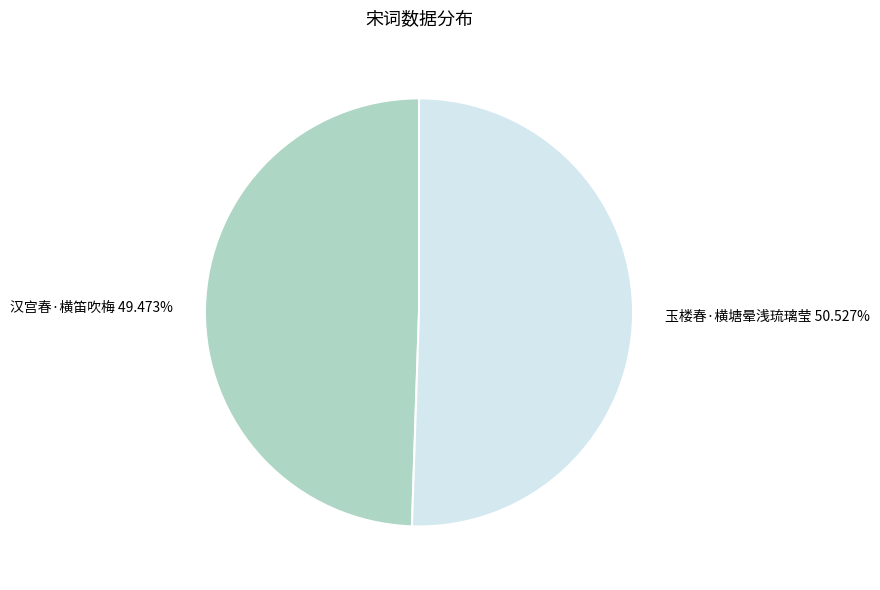

True or false: 汉宫春·横笛吹梅 accounts for 64% of the total.

False